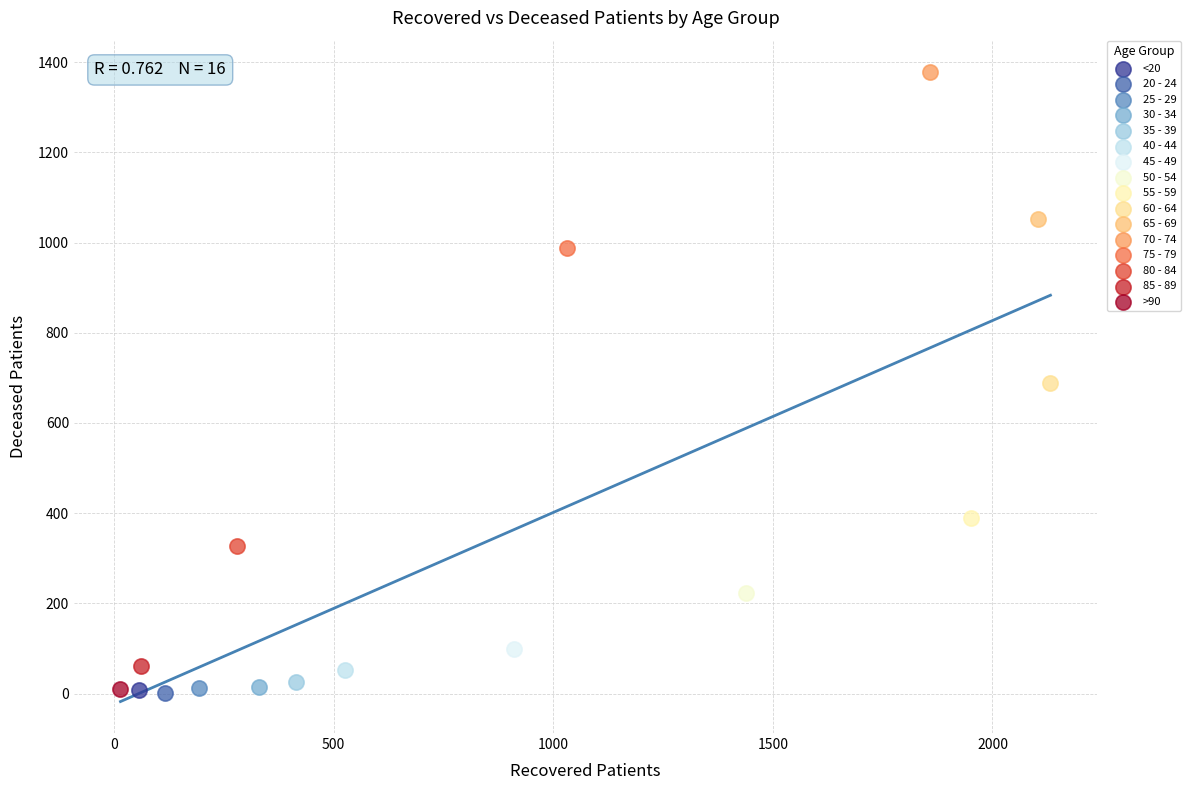

Which series contains the highest Y value?

70 - 74